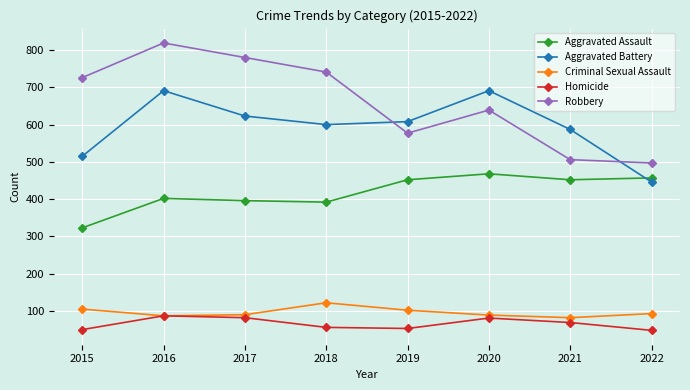

Between 2017 and 2019, which series saw the biggest shift?

Robbery